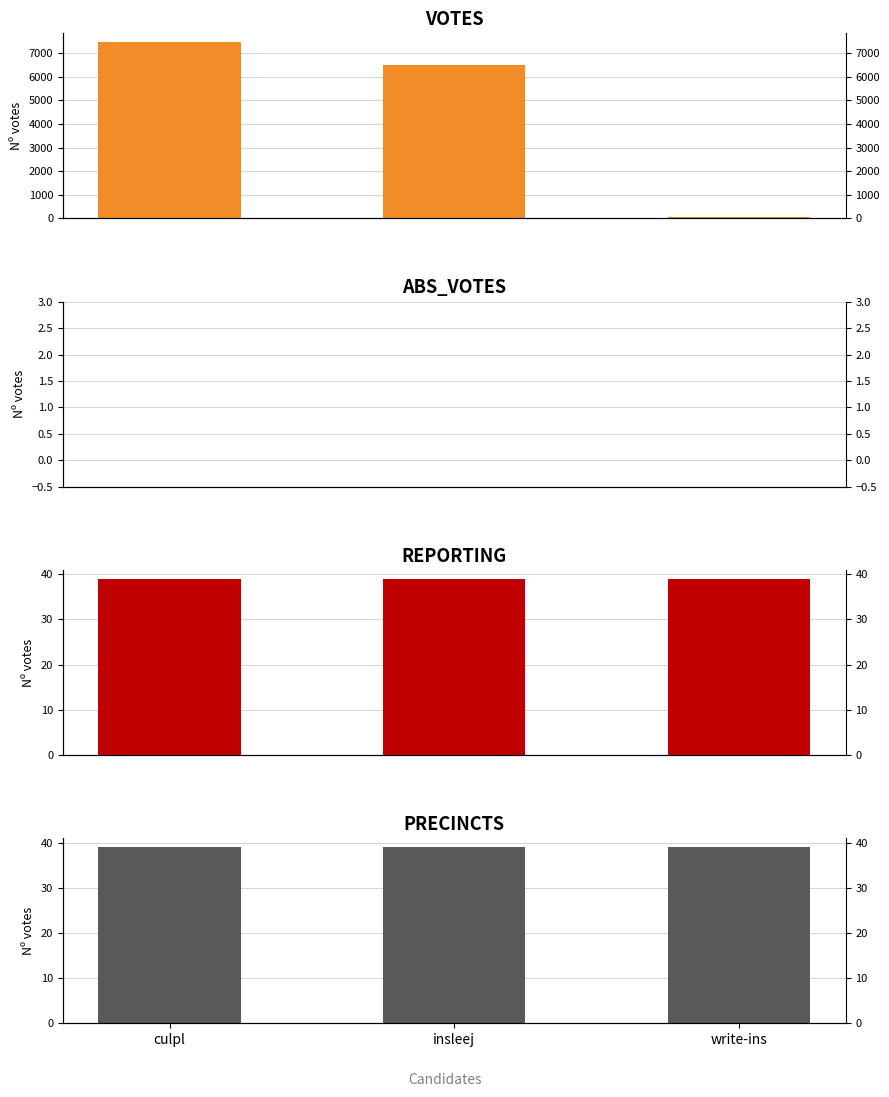

Reading right to left, transcribe all the data shown in this chart.

VOTES: 41	6514	7463
ABS_VOTES: 0	0	0
REPORTING: 39	39	39
PRECINCTS: 39	39	39